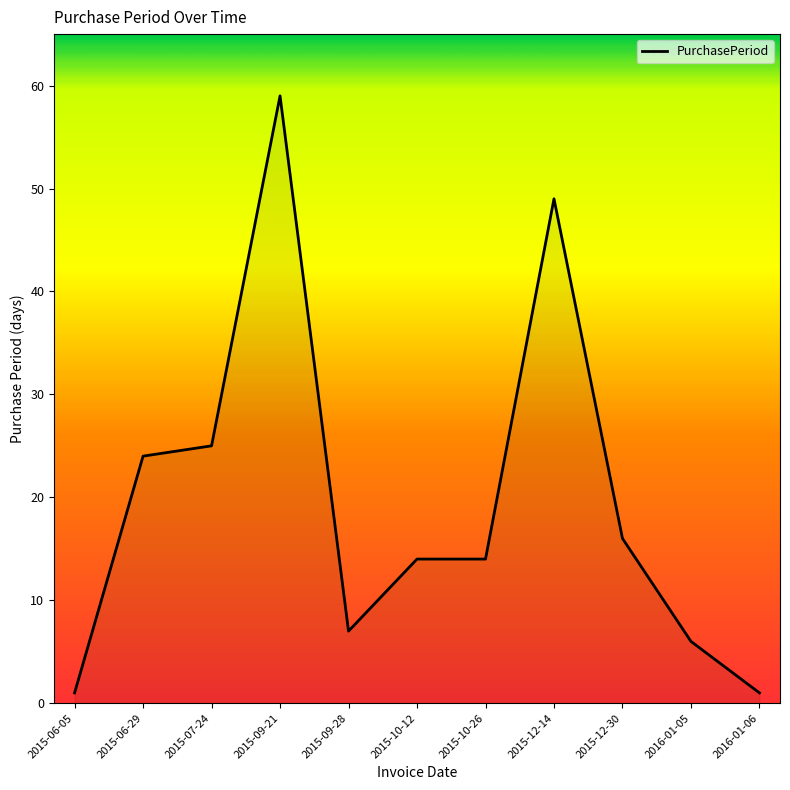

At which category does the chart reach its peak across all series?

2015-09-21